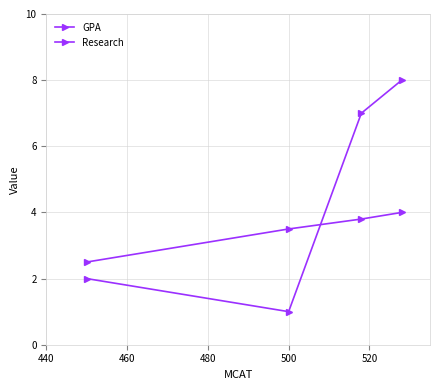

Does the chart have visible grid lines?

Yes